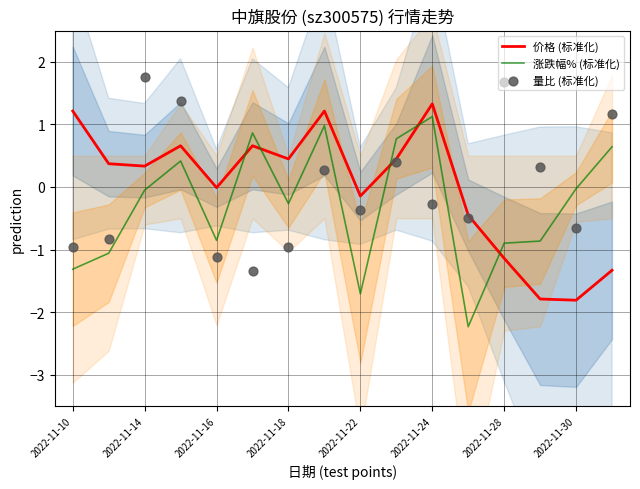

Which series contains the lowest Y value?

涨跌幅% (标准化)